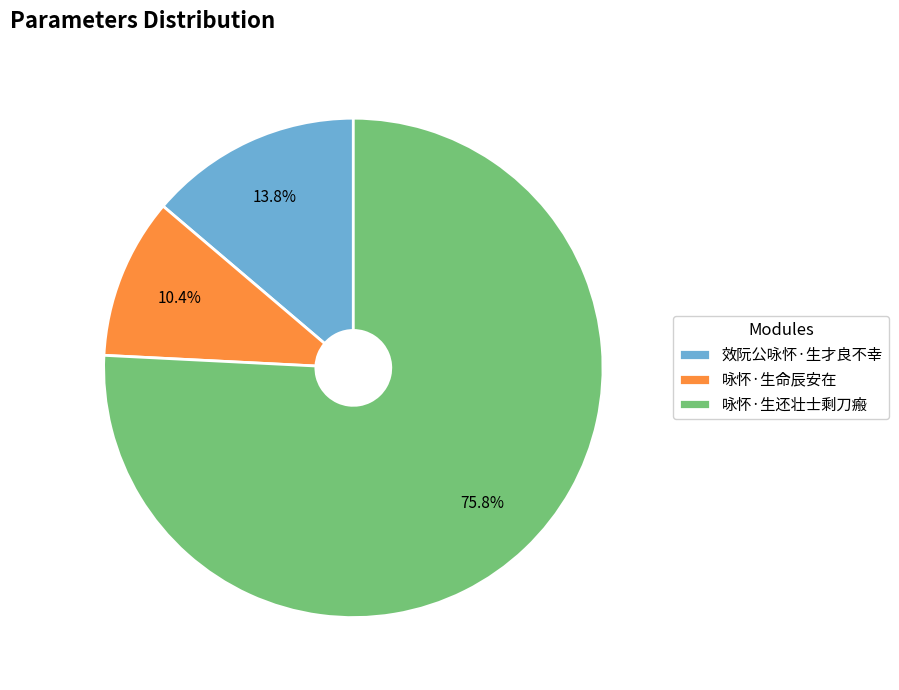

Which category accounts for the majority?

咏怀·生还壮士剩刀瘢